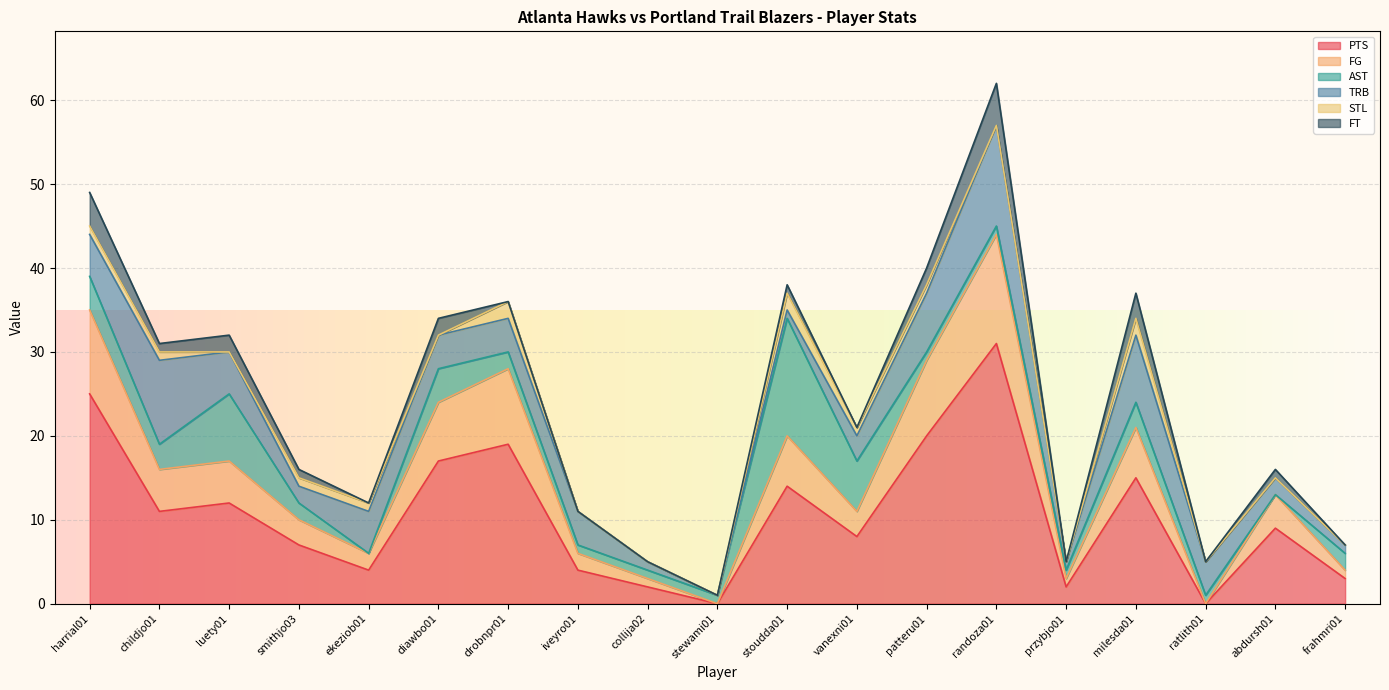

Which series has the widest spread of values?

PTS